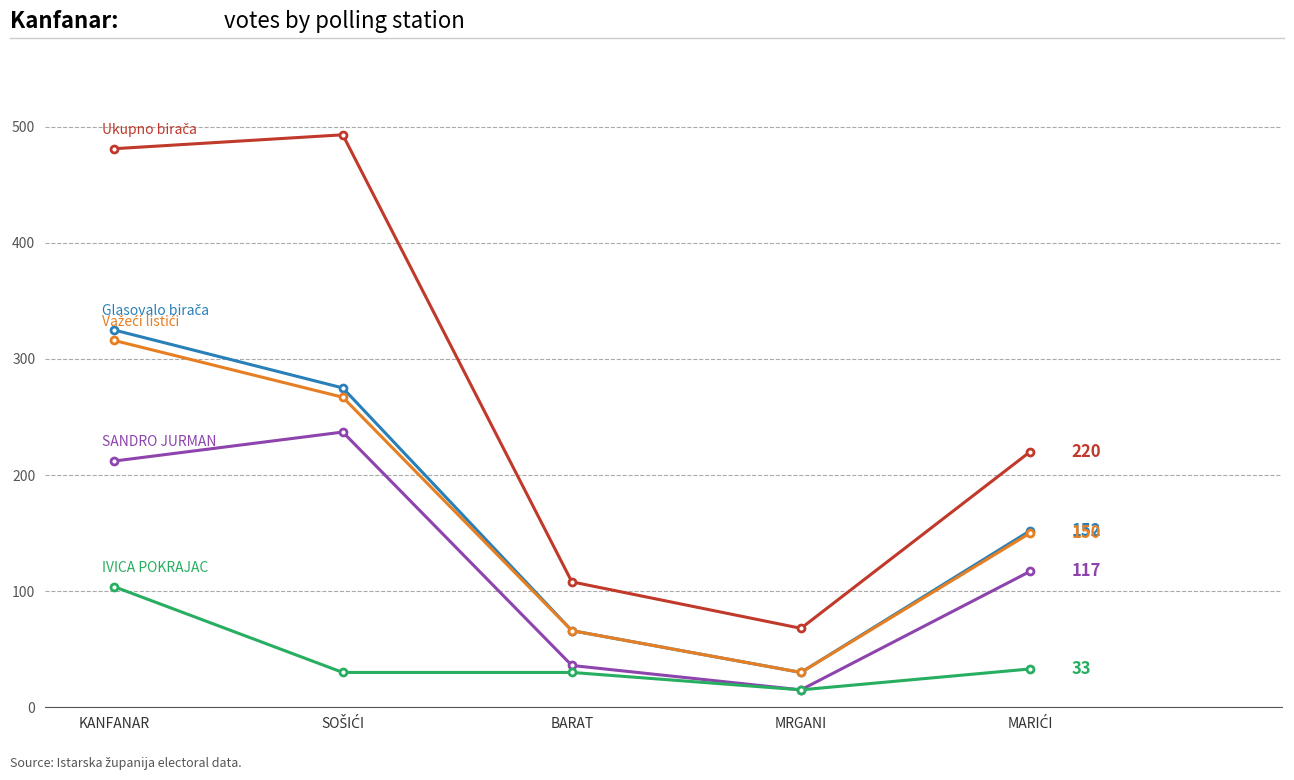

What is the smallest value displayed?

15